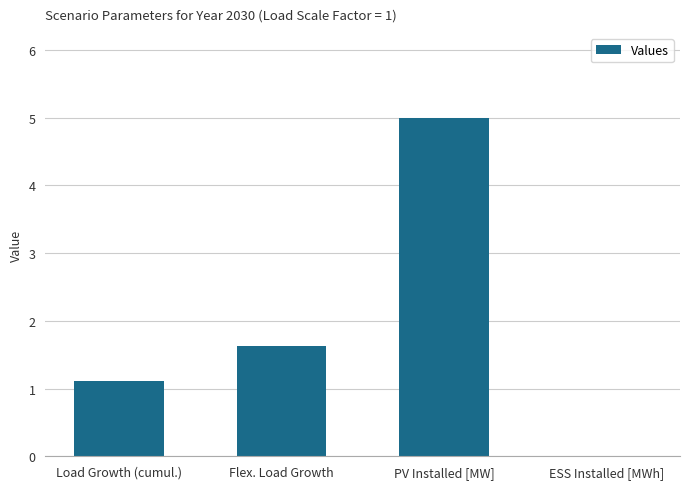

What is the sum of all values?

7.7